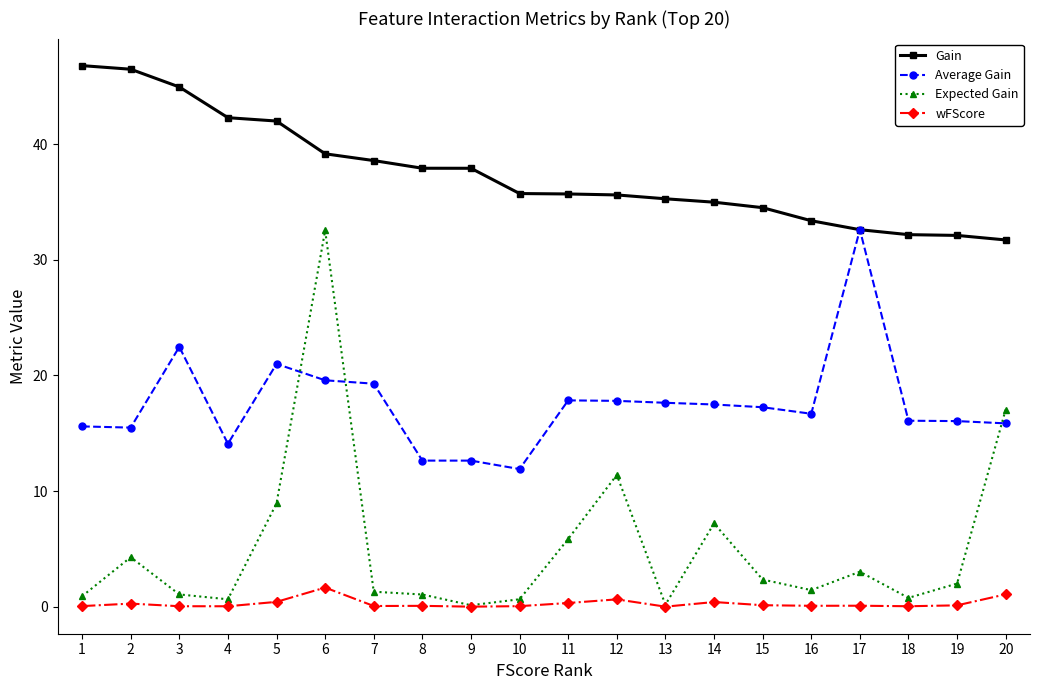

The value of Gain at 5 is 42.0. True or false?

True